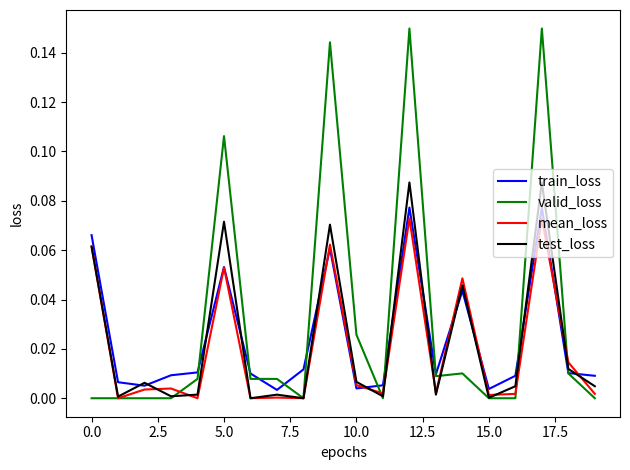

Which series has the widest spread of values?

valid_loss